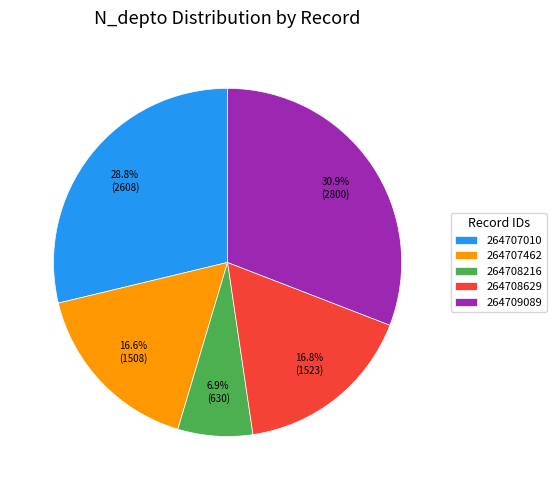

Combined, what portion of the pie is 264708629 and 264707010?

45.6%